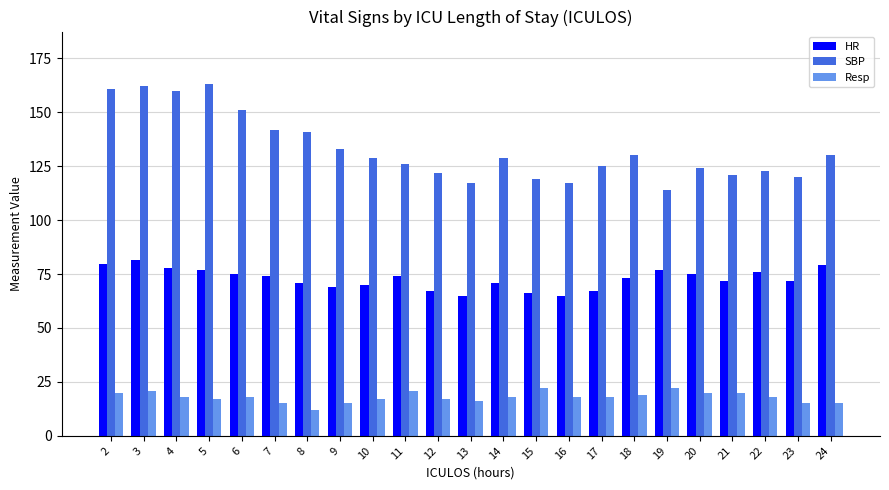

Rank the series by their average value, from lowest to highest.

Resp, HR, SBP